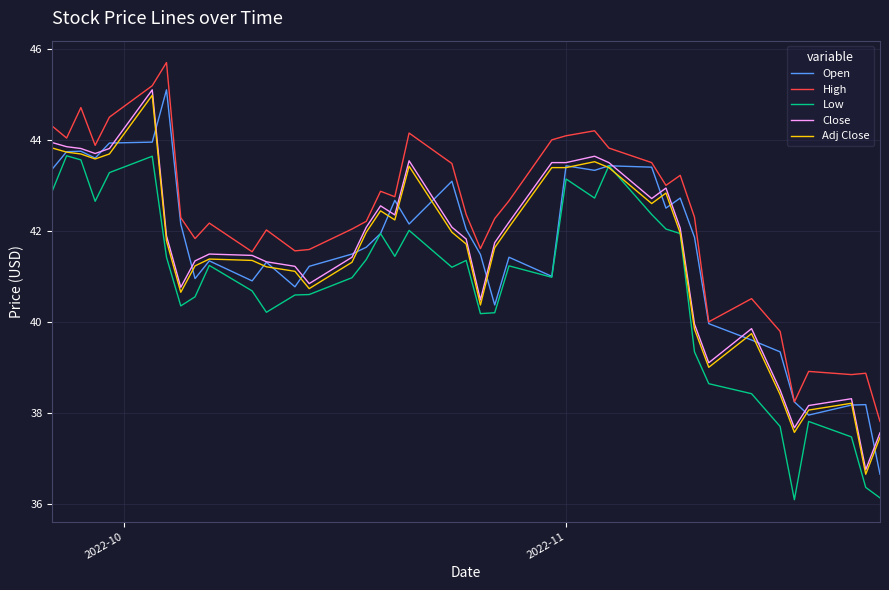

What is the minimum value shown in the chart?

36.1